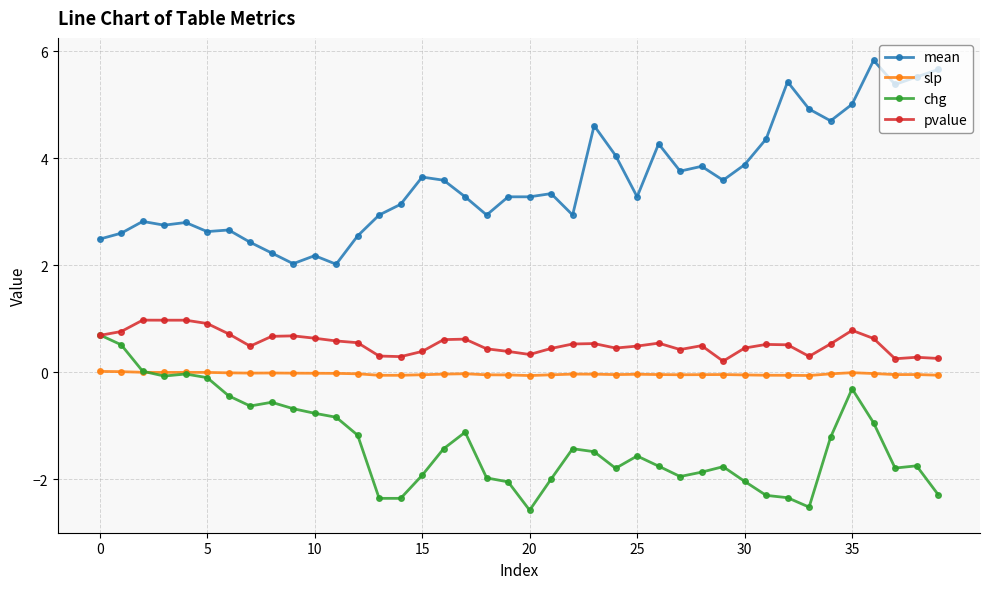

Does the chart display data point markers on the line(s)?

Yes